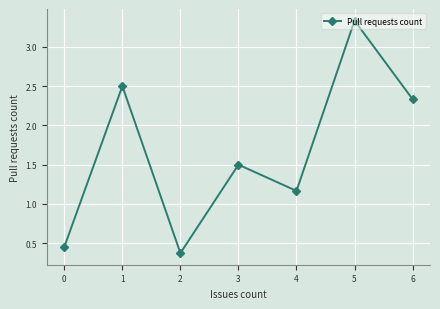

How many series are shown in this chart?

1